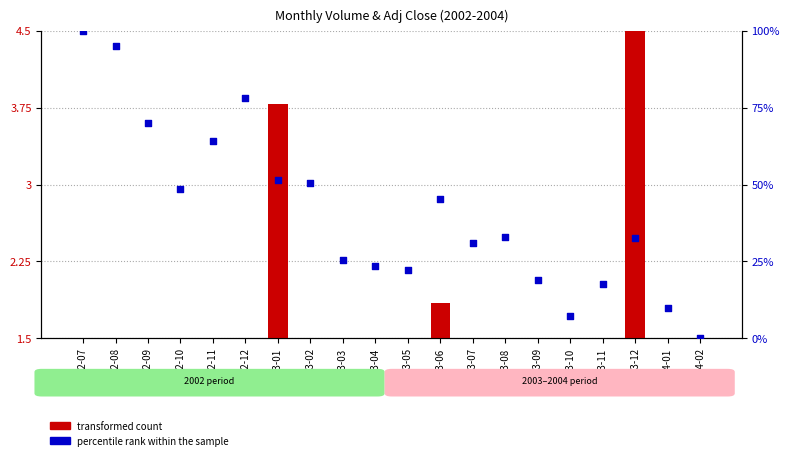

Which series reaches the maximum Y coordinate?

percentile rank within the sample